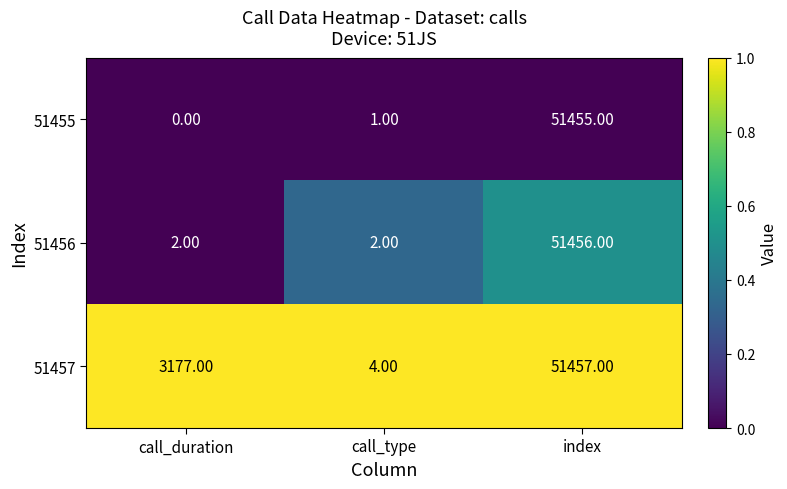

How many series are shown in this chart?

3